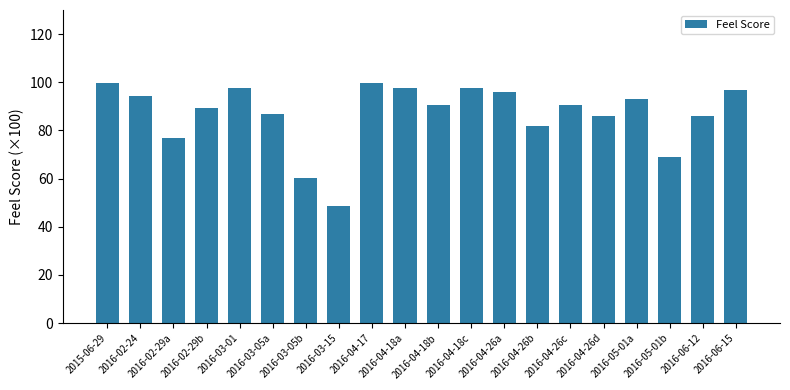

What is the minimum value shown in the chart?

48.8